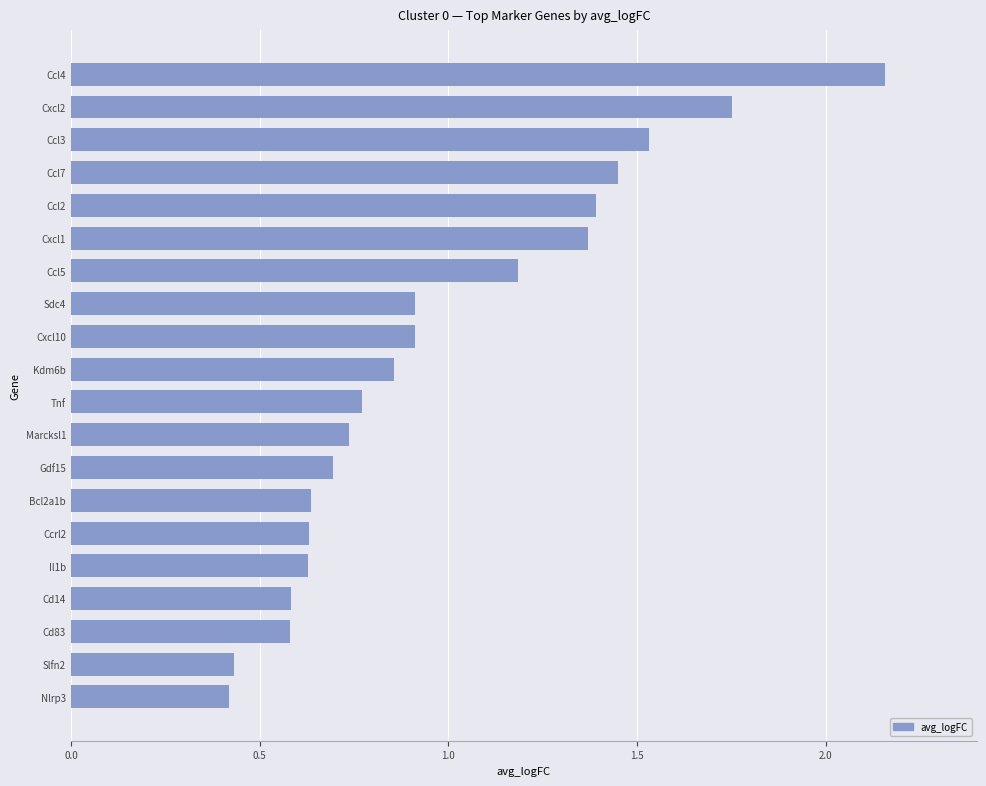

True or false: the data shows 0.6 at Cd14.

True